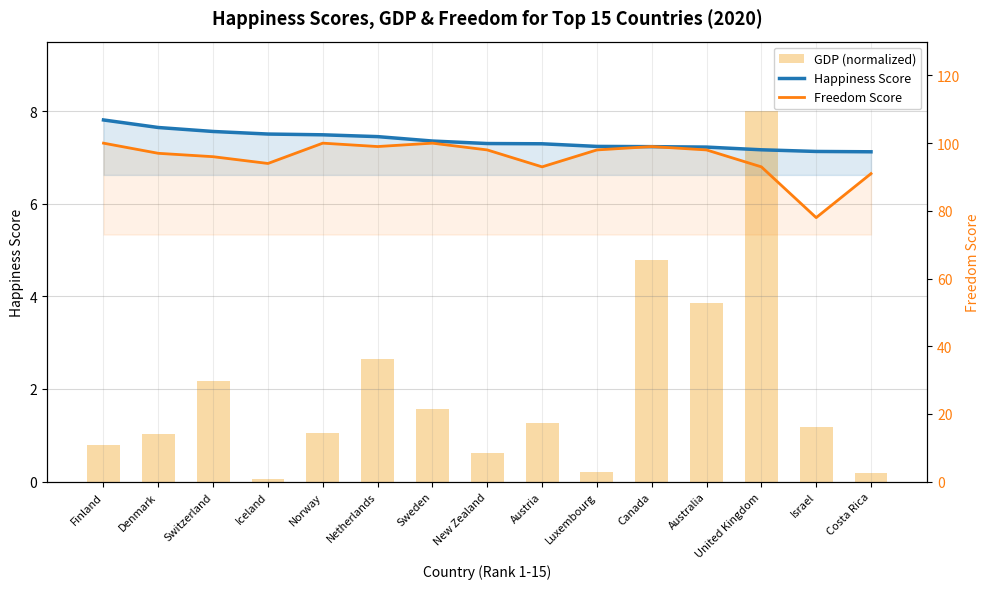

What is the difference between the highest and lowest values at Switzerland?

93.8